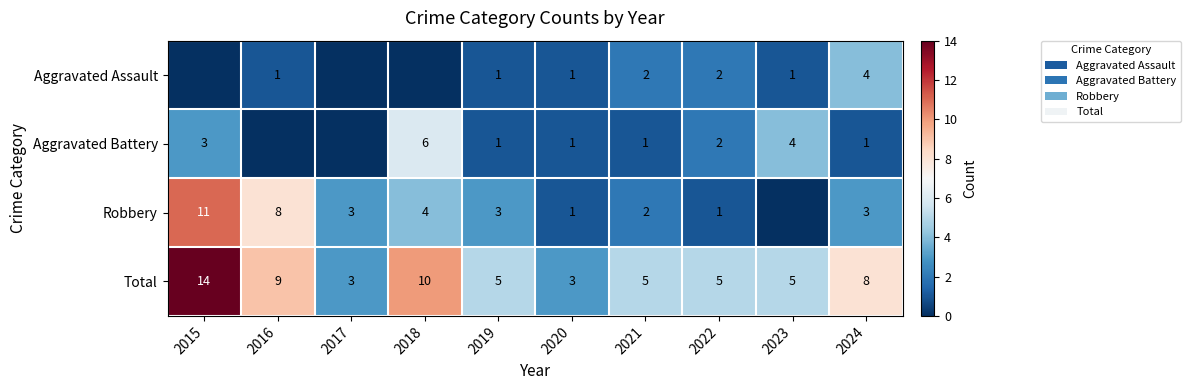

What is the sum of the Aggravated Battery values at 2015 and 2024?

4